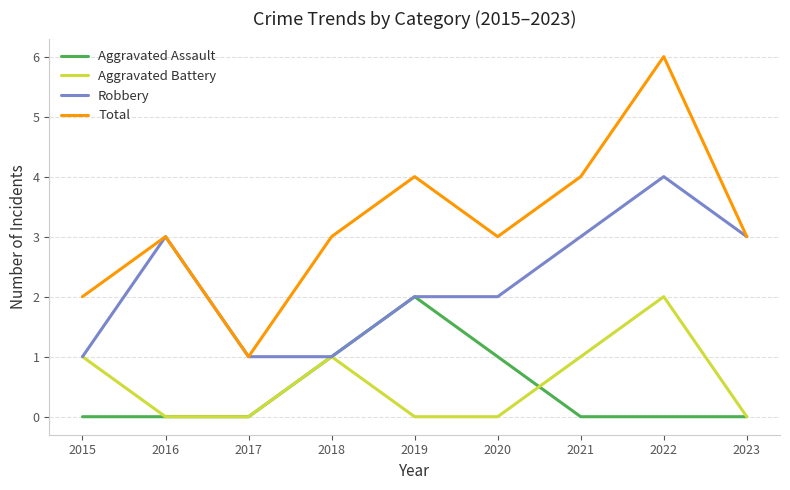

What is the highest value of the Aggravated Assault series?

2